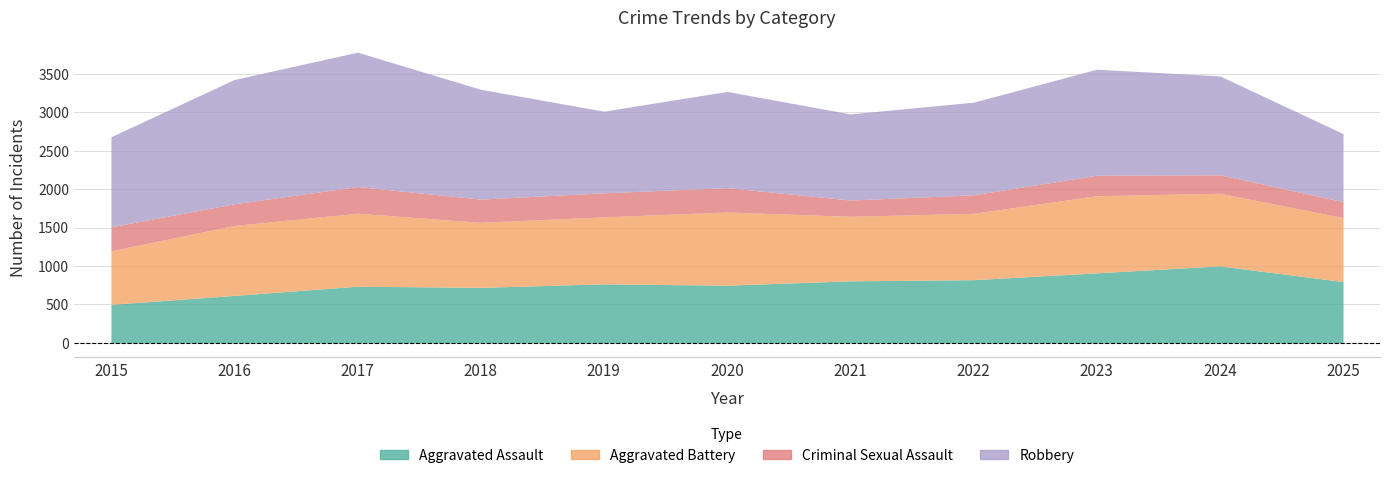

Reading left to right, transcribe all the data shown in this chart.

Aggravated Assault: 502	618	738	723	769	751	808	823	912	1003	798
Aggravated Battery: 696	911	950	847	872	953	840	864	1004	945	833
Criminal Sexual Assault: 314	282	348	302	313	317	212	241	267	241	208
Robbery: 1172	1618	1749	1430	1063	1253	1121	1206	1380	1287	886